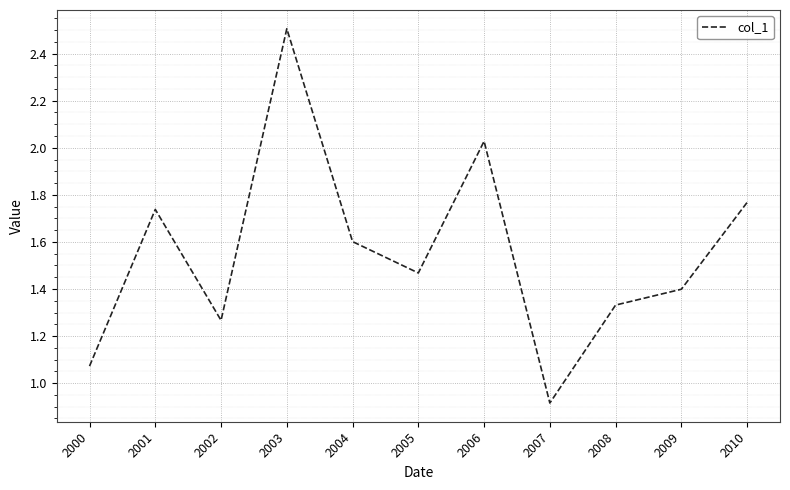

Approximately how many times larger is the value at 2005 compared to 2009?

1.0